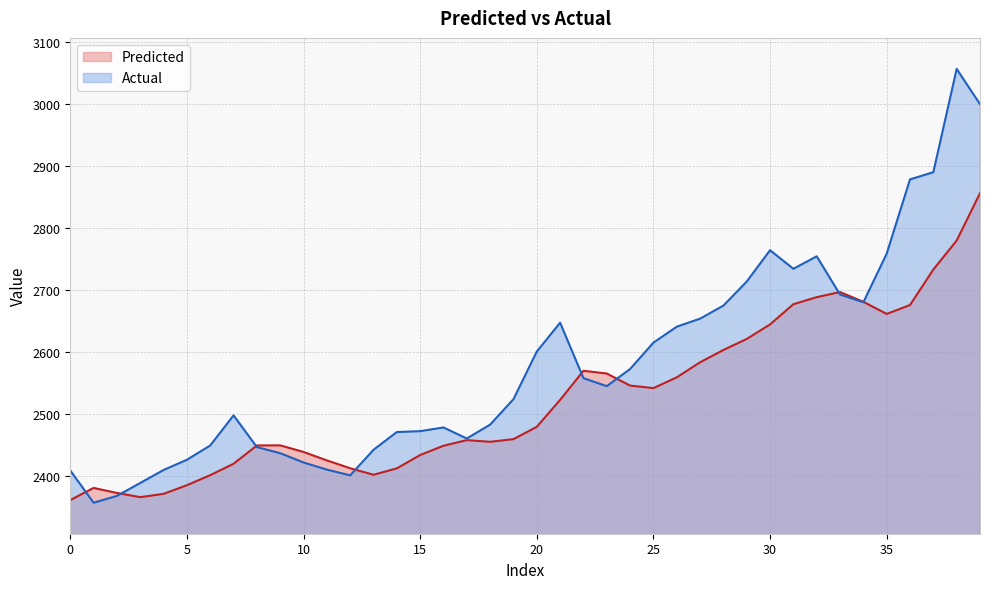

At which category is the sum across all series the highest?

39